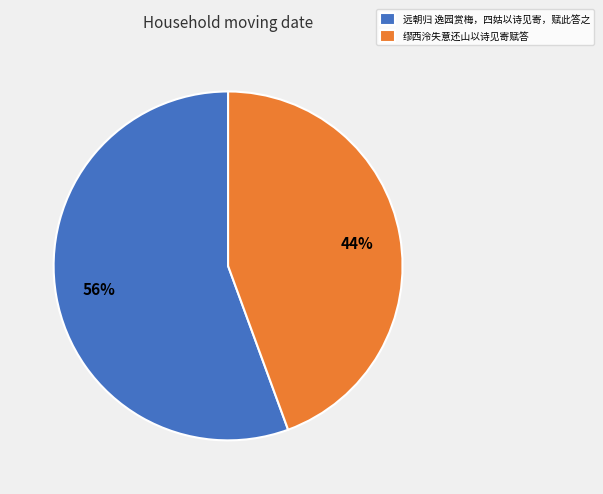

Does any single category account for the majority?

Yes